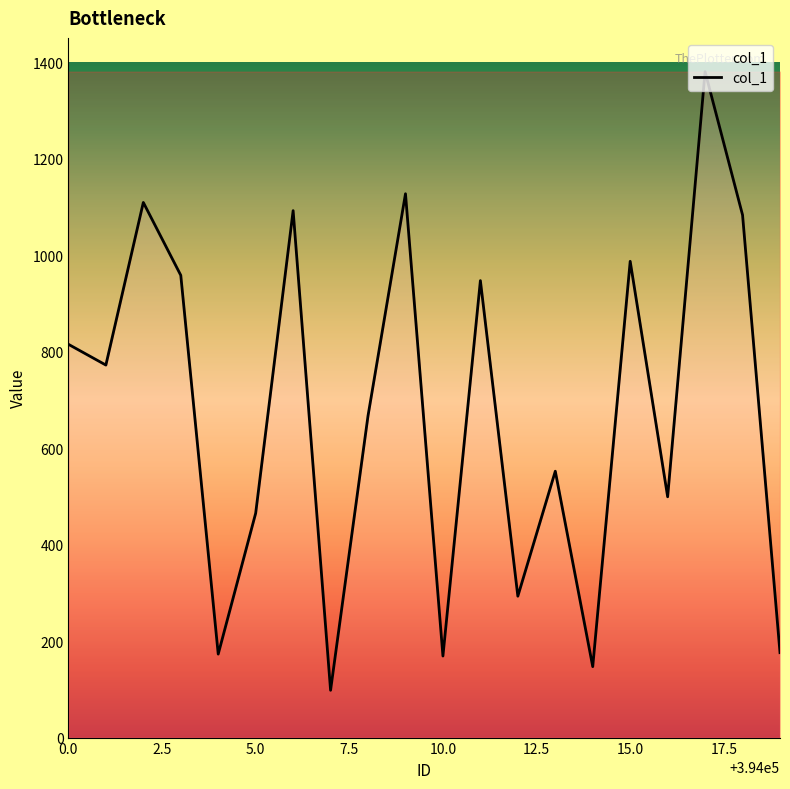

What is the maximum value shown in the chart?

1380